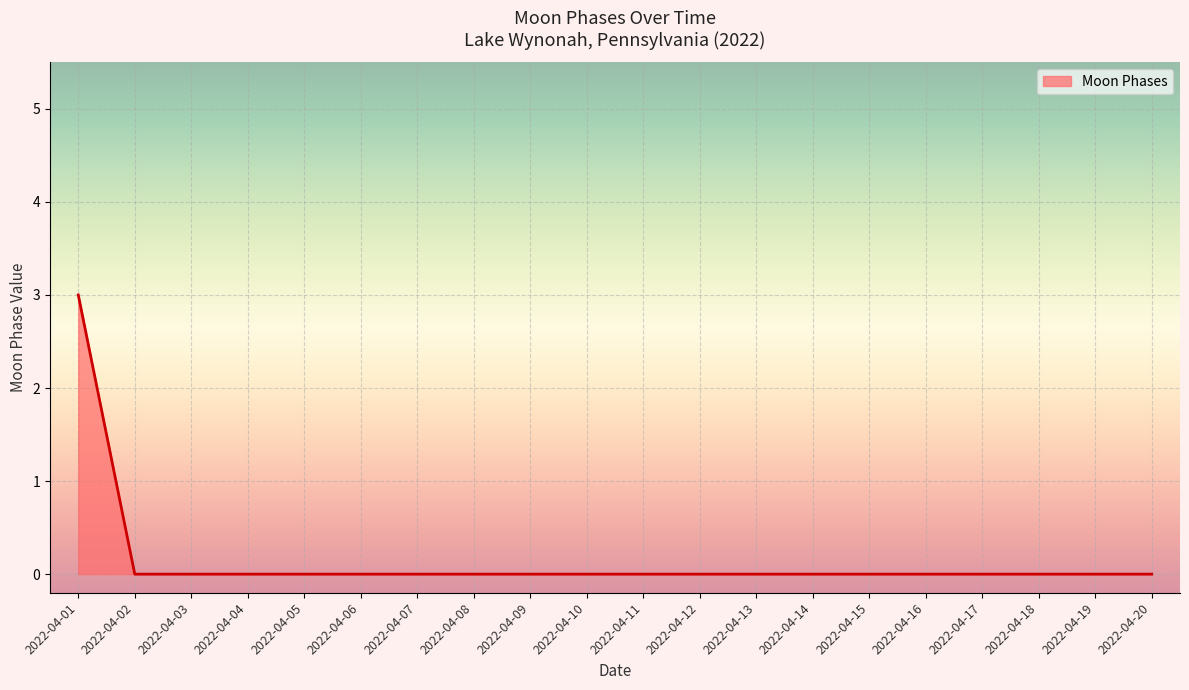

What is the maximum value shown in the chart?

3